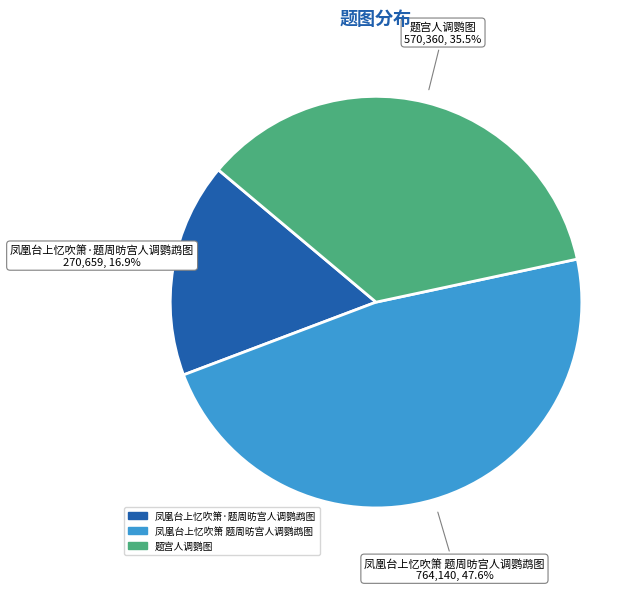

Is it true that 凤凰台上忆吹箫·题周昉宫人调鹦鹉图 is 2% of the pie?

False